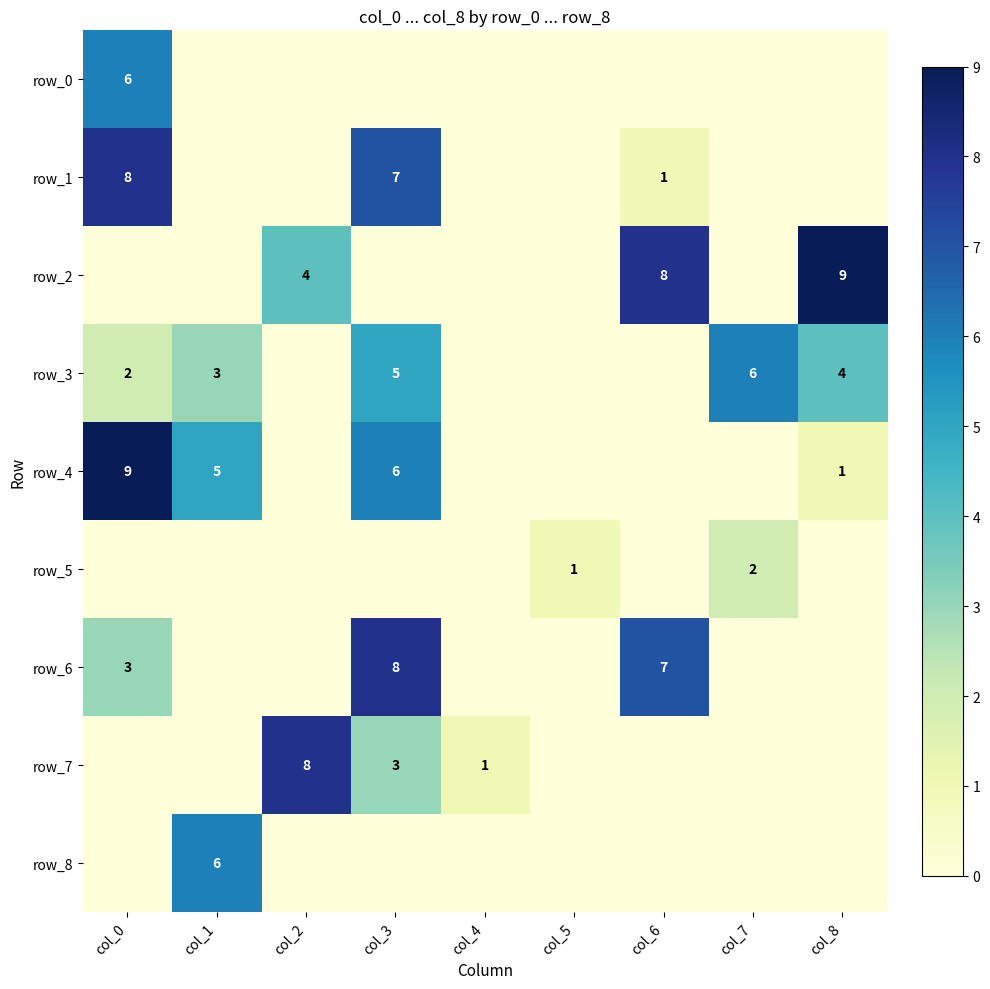

Between col_8 and col_3, which is larger?

col_8